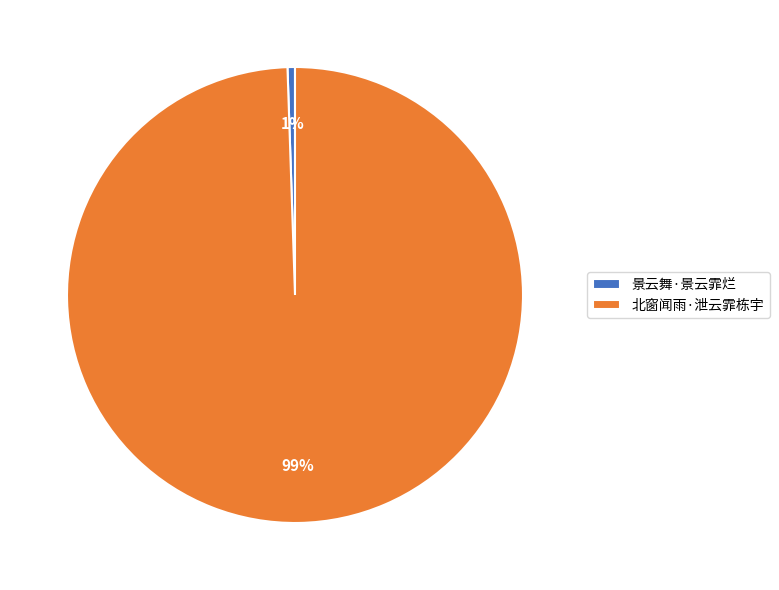

Does 北窗闻雨·泄云霏栋宇 account for over 50% of the chart?

Yes